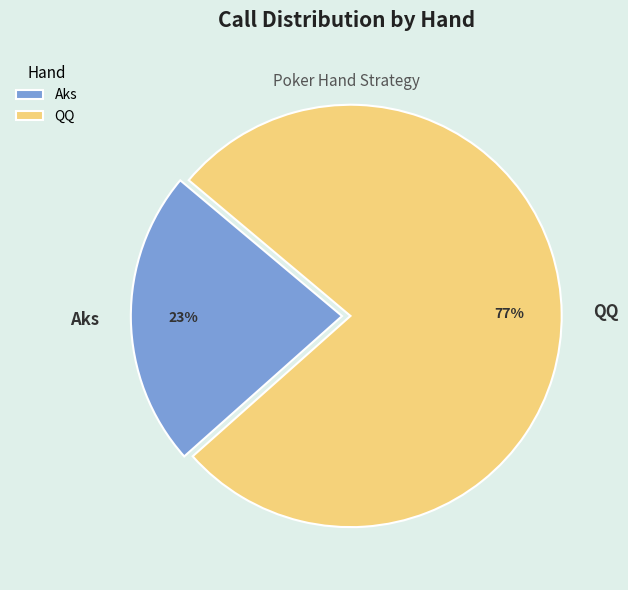

Is there a majority slice in this chart?

Yes